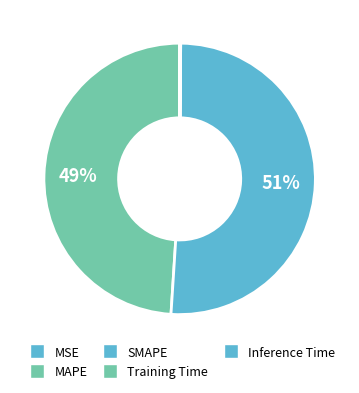

To the nearest percent, what portion does MAPE represent?

49%